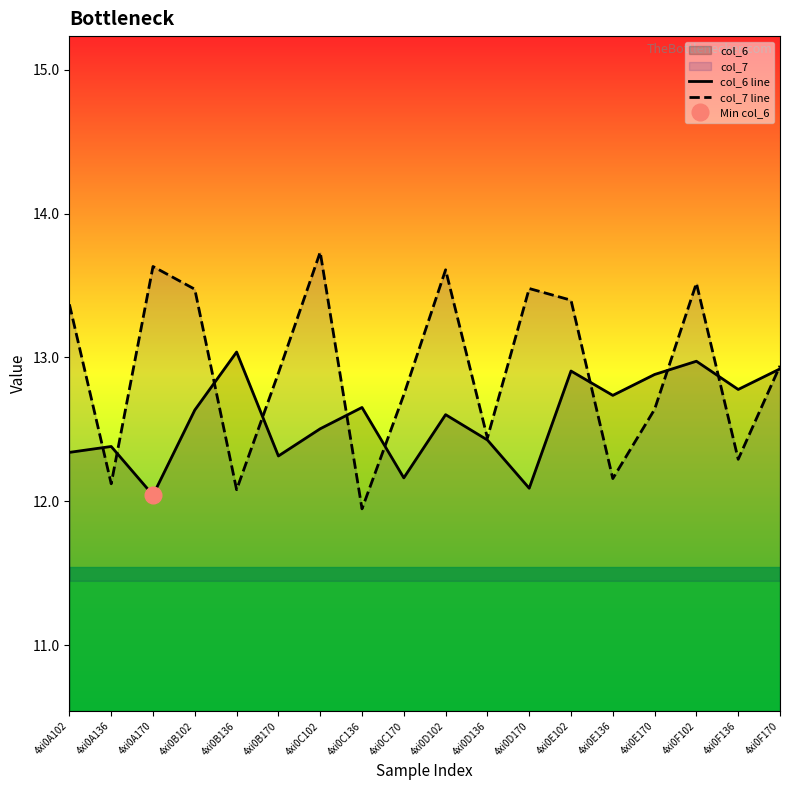

Reading right to left, list all the values displayed in this chart.

col_6 line: 4xi0F170=12.9	4xi0F136=12.8	4xi0F102=13.0	4xi0E170=12.9	4xi0E136=12.7	4xi0E102=12.9	4xi0D170=12.1	4xi0D136=12.4	4xi0D102=12.6	4xi0C170=12.2	4xi0C136=12.7	4xi0C102=12.5	4xi0B170=12.3	4xi0B136=13.0	4xi0B102=12.6	4xi0A170=12.0	4xi0A136=12.4	4xi0A102=12.3
col_7 line: 4xi0F170=12.9	4xi0F136=12.3	4xi0F102=13.5	4xi0E170=12.6	4xi0E136=12.2	4xi0E102=13.4	4xi0D170=13.5	4xi0D136=12.4	4xi0D102=13.6	4xi0C170=12.7	4xi0C136=11.9	4xi0C102=13.7	4xi0B170=12.9	4xi0B136=12.1	4xi0B102=13.5	4xi0A170=13.6	4xi0A136=12.1	4xi0A102=13.4